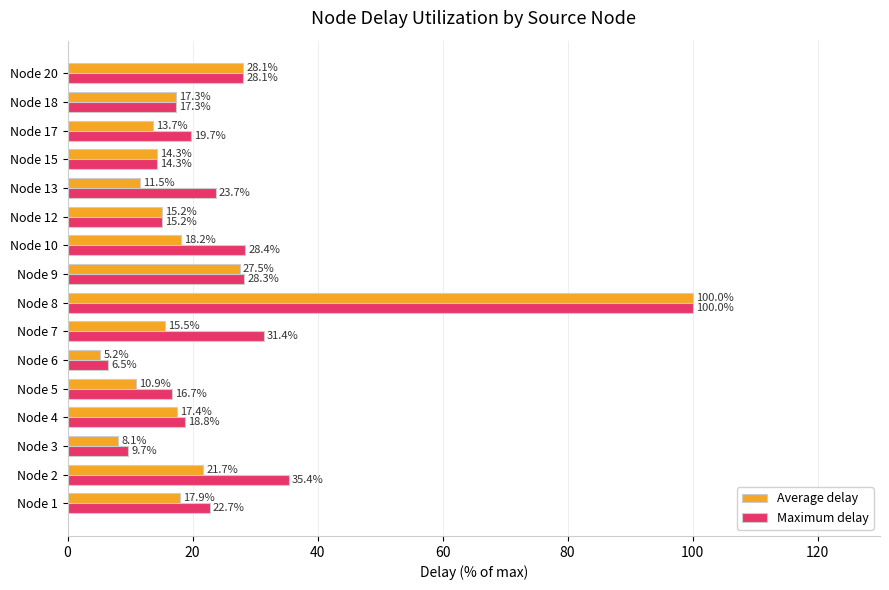

Is it true that Average delay equals 17.3 at Node 18?

True